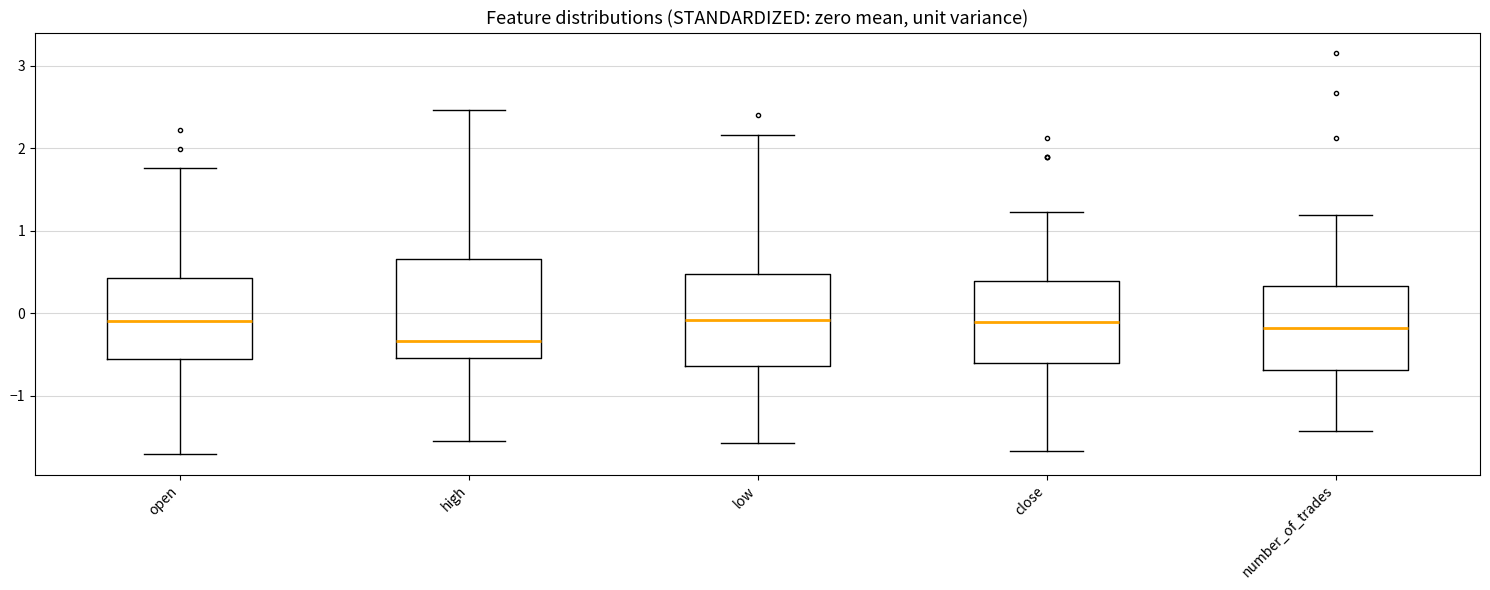

Reading left to right, read every box against the y-axis: the position of its median line, the range the box covers, and the ends of its whiskers. The values are not printed on the chart, so give them approximately, as read against the axis.

open: median -0.1, box -0.6 to 0.4, whiskers -1.7 to 1.8
high: median -0.3, box -0.5 to 0.7, whiskers -1.5 to 2.5
low: median -0.1, box -0.6 to 0.5, whiskers -1.6 to 2.2
close: median -0.1, box -0.6 to 0.4, whiskers -1.7 to 1.2
number_of_trades: median -0.2, box -0.7 to 0.3, whiskers -1.4 to 1.2